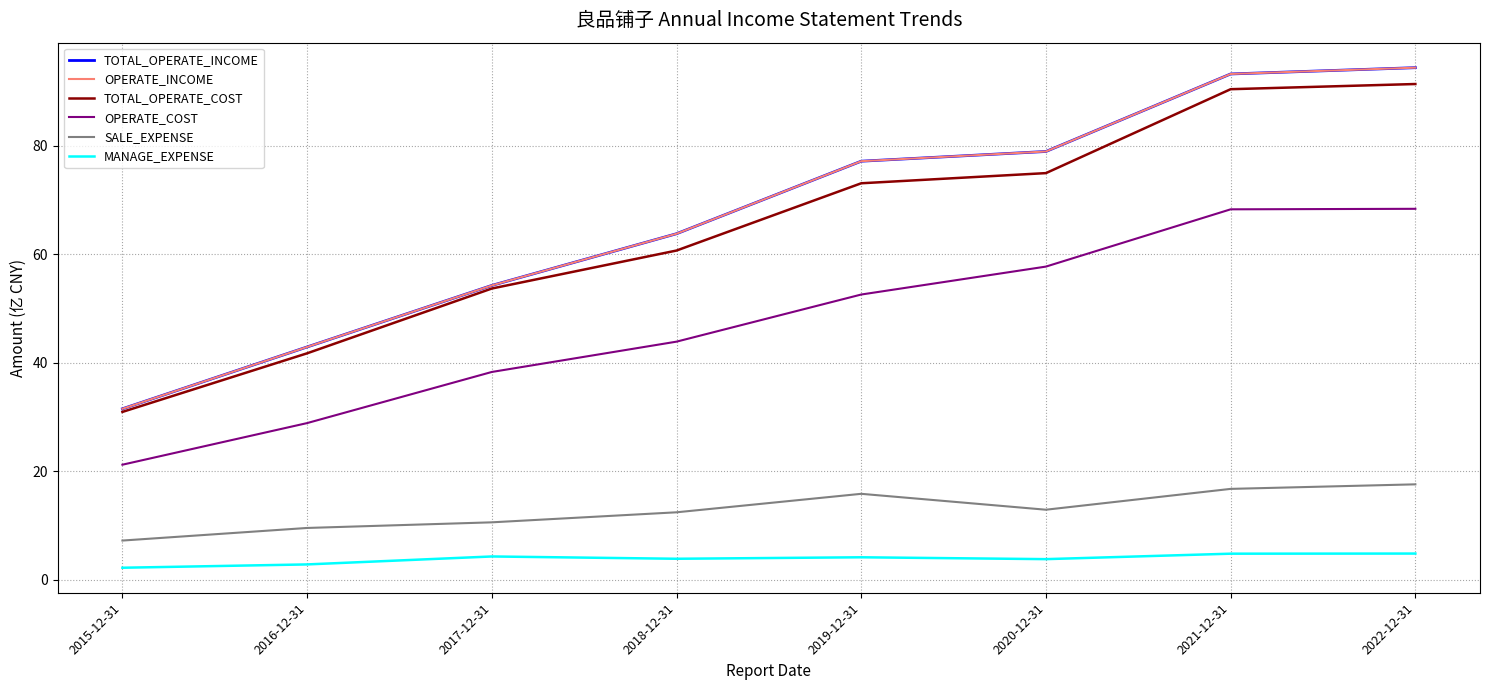

Which category has the lowest value across all series?

2015-12-31